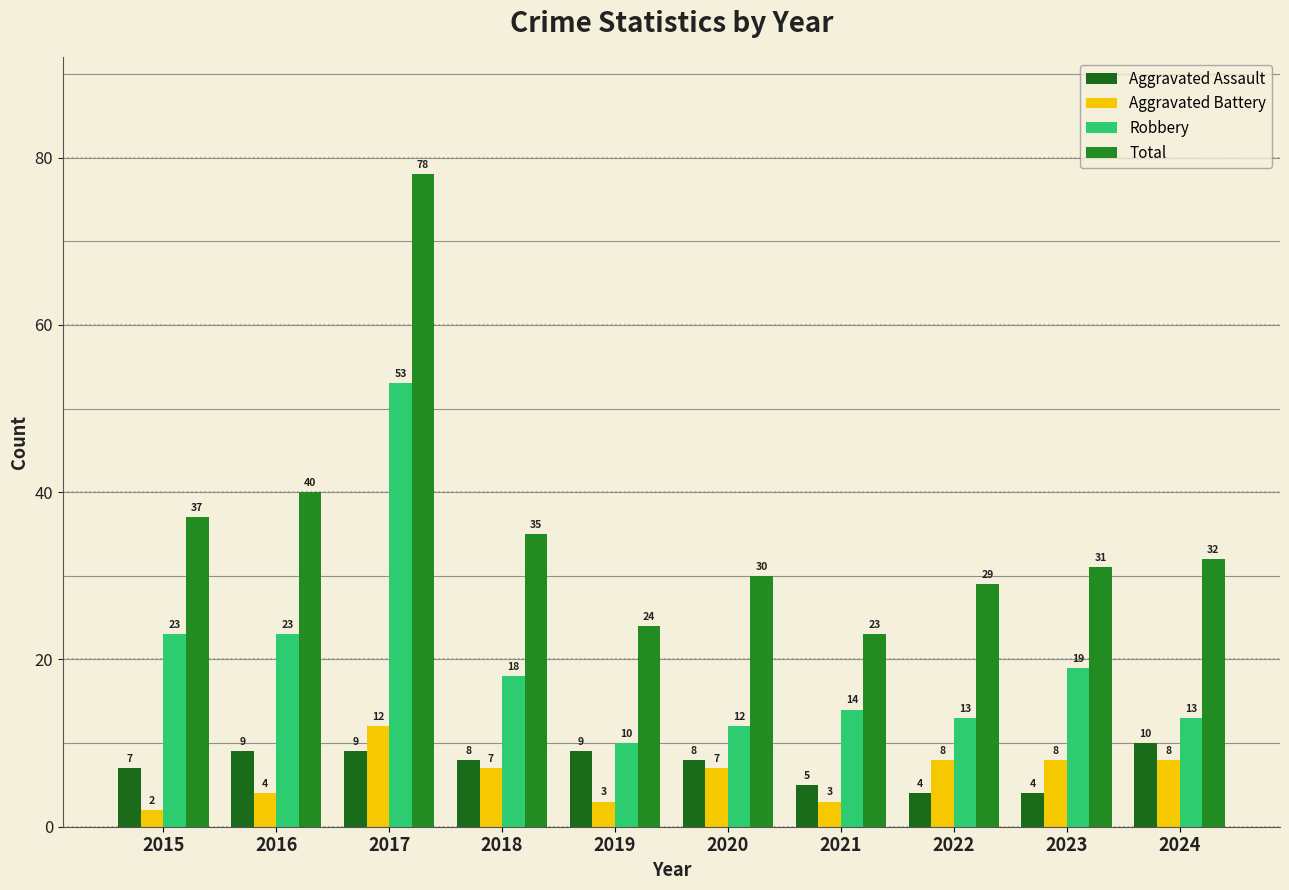

Rank the series at 2024 from highest to lowest value.

Total, Robbery, Aggravated Assault, Aggravated Battery